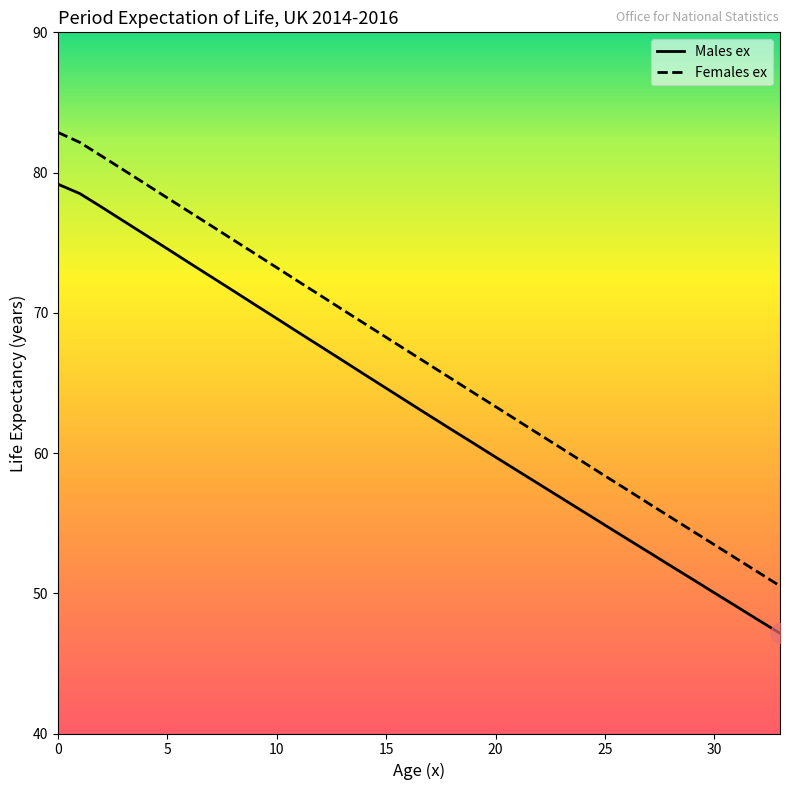

What is the spread (max minus min) of values at 6?

3.6